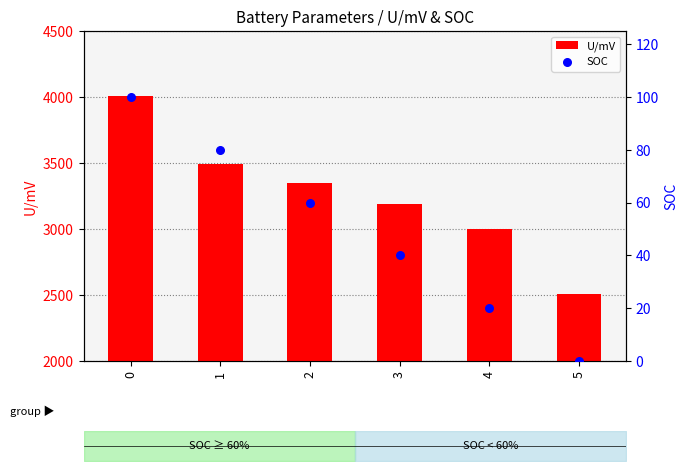

Which series has the widest spread of Y values?

U/mV